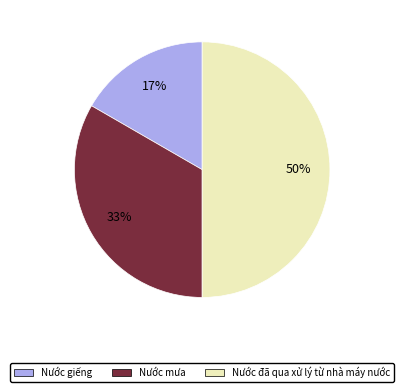

What percentage is the Nước đã qua xử lý từ nhà máy nước slice, to the nearest percent?

50%